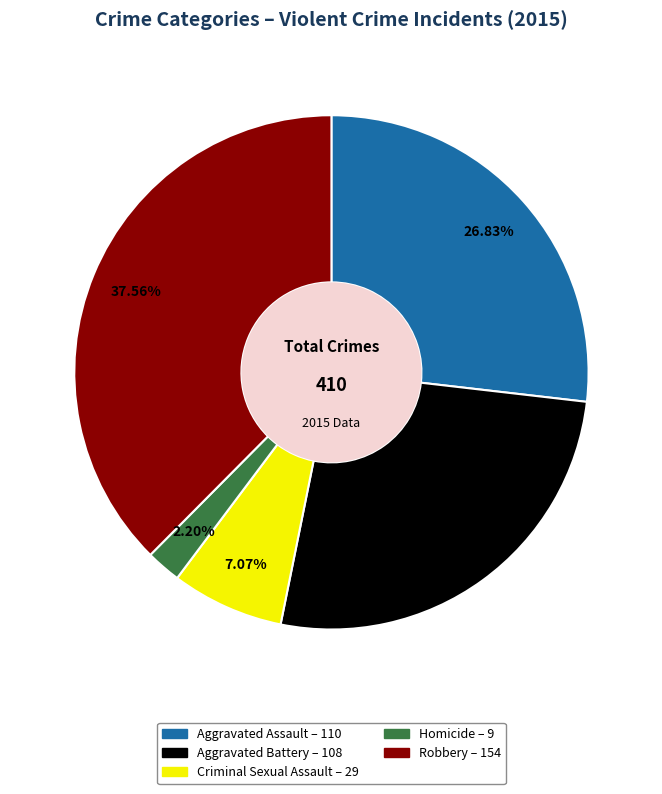

True or false: Homicide accounts for 13% of the total.

False